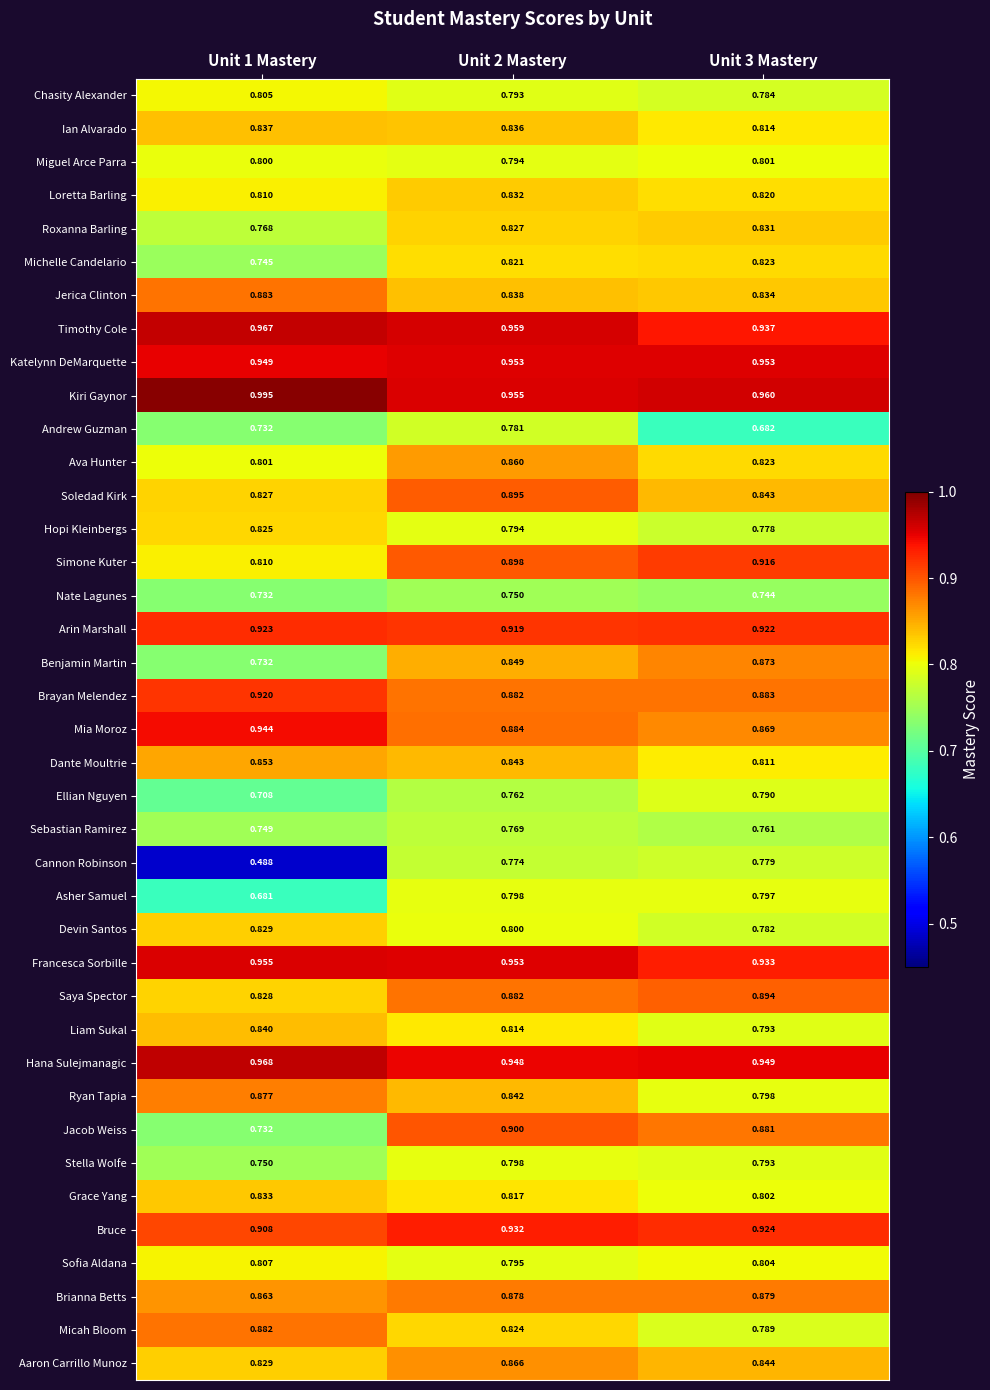

Which series has the largest total across all categories?

Kiri Gaynor